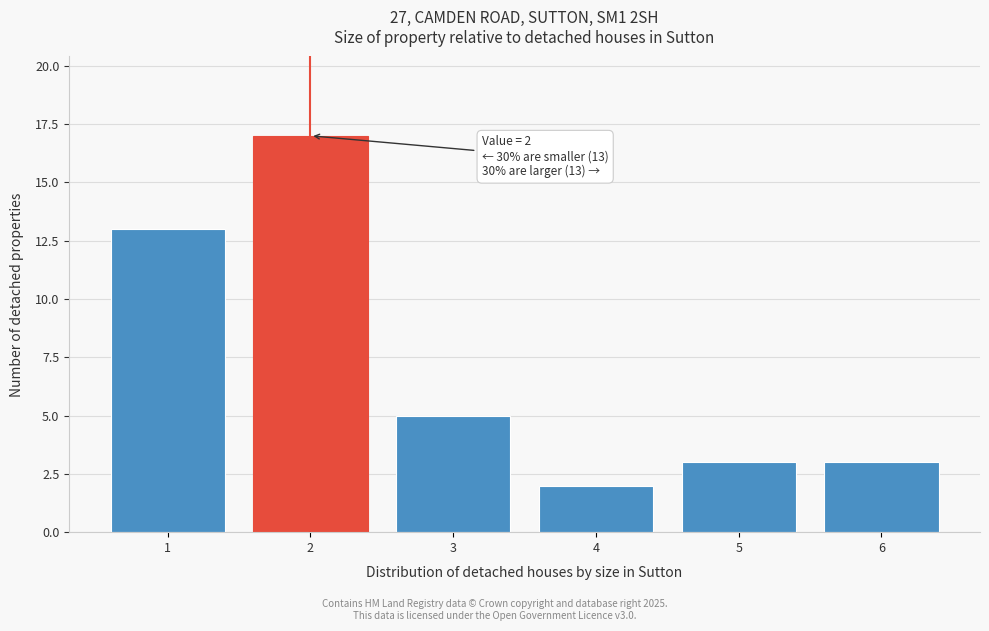

Over which range of the x-axis is the bar tallest?

1.5 to 2.5